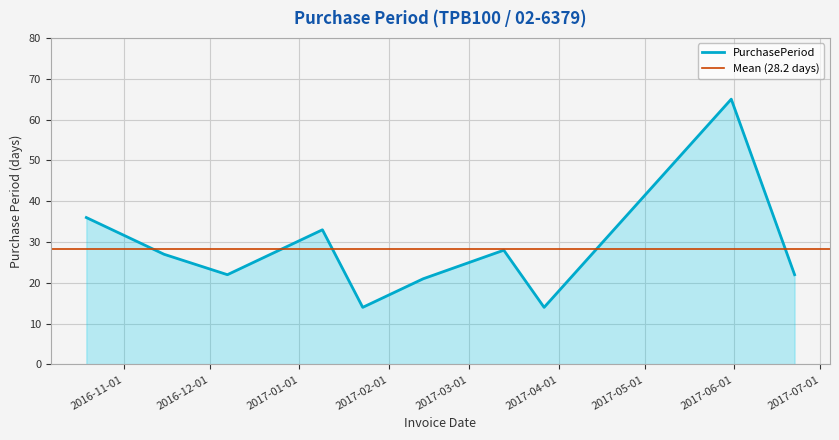

What value does the data have at 2017-01-09, to the nearest 10?

30